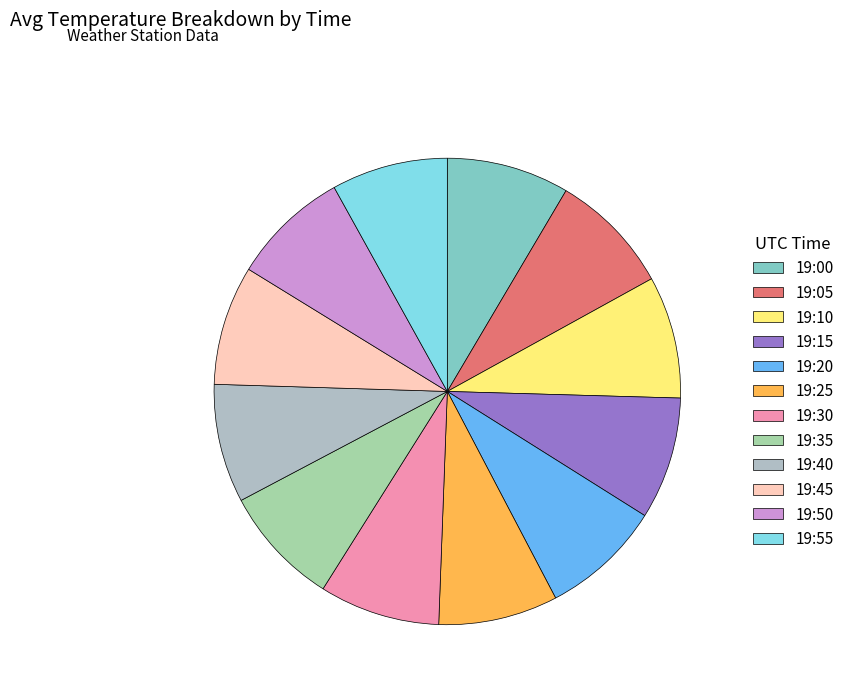

Combined, do 19:00 and 19:15 account for over 50%?

No